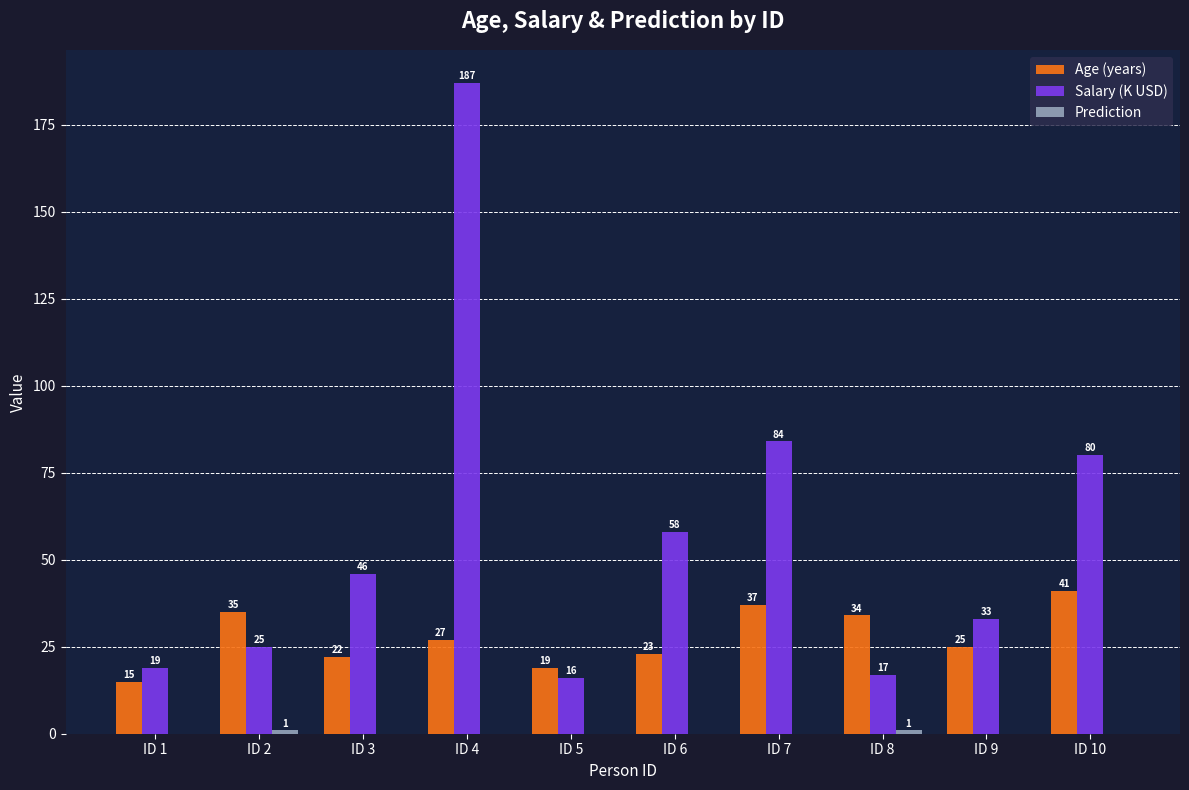

At which category does the chart reach its peak across all series?

ID 4